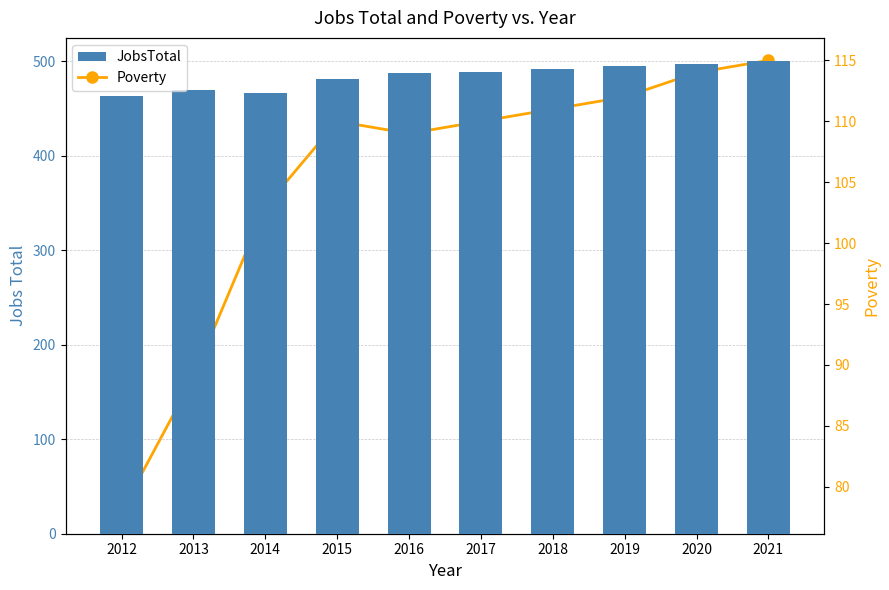

What is the value of the Poverty bar at the 7th from the left?

111